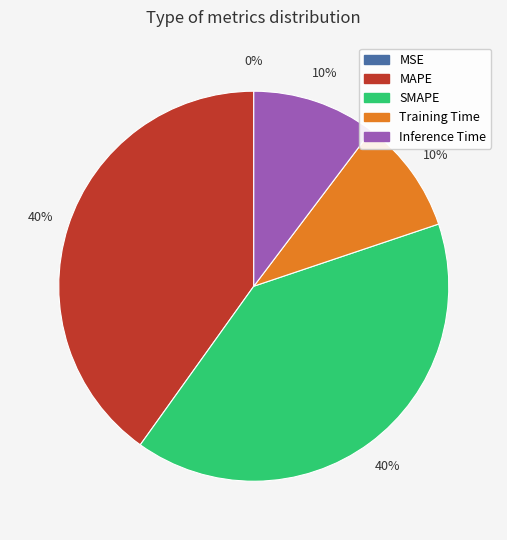

To the nearest percent, what percentage of the pie is Training Time?

10%